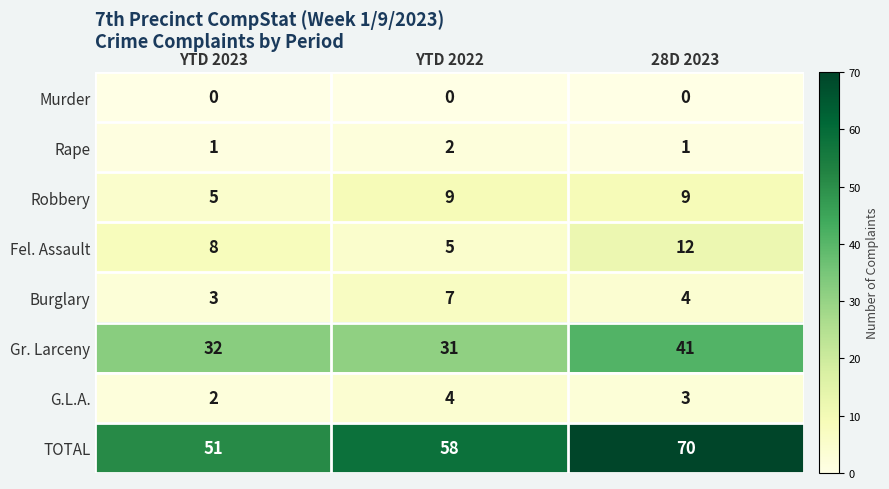

Which series has the largest total across all categories?

TOTAL